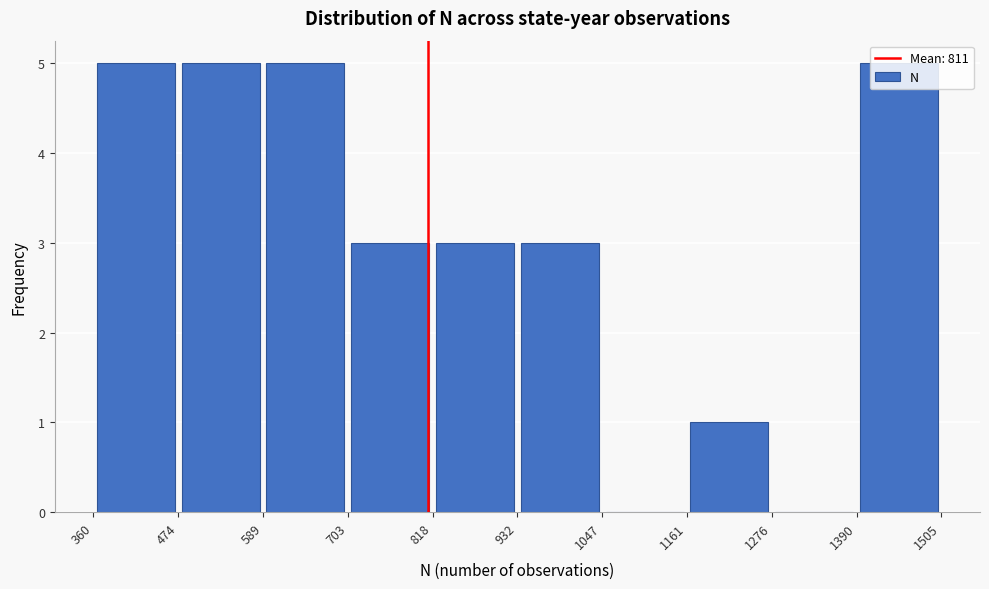

Reading left to right, list every bar in this chart as the range it spans on the x-axis followed by its height. The values are not printed on the chart, so give them approximately, as read against the axis.

360 to 474: 5
474 to 589: 5
589 to 703: 5
703 to 818: 3
818 to 932: 3
932 to 1047: 3
1047 to 1161: 0
1161 to 1276: 1
1276 to 1390: 0
1390 to 1505: 5